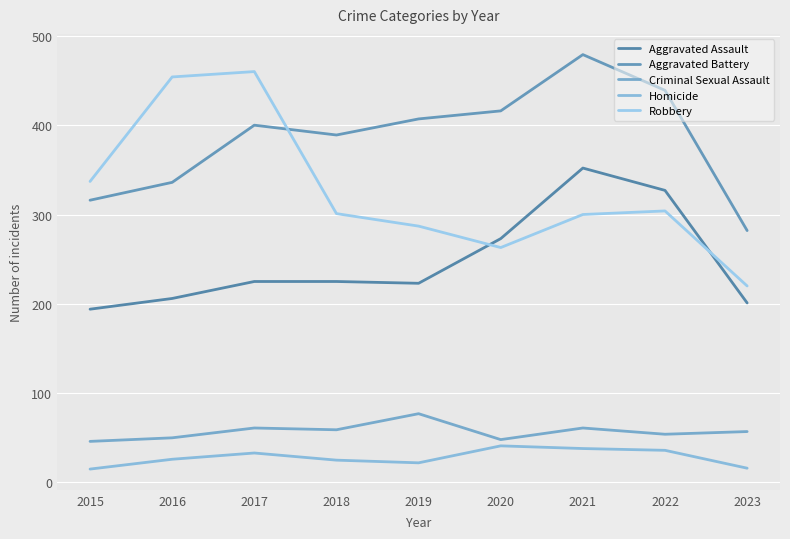

True or false: Homicide and Aggravated Battery cross at least once.

False